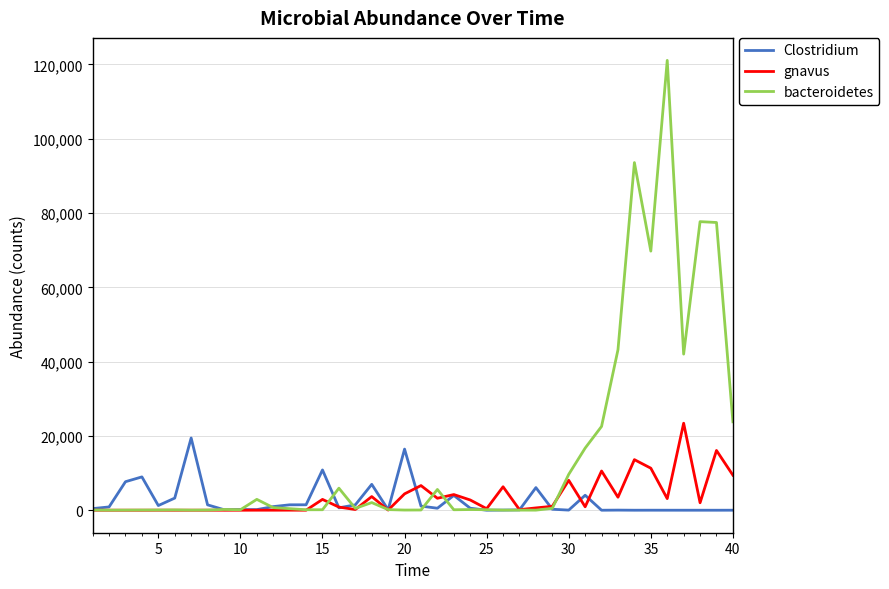

What is the highest value of the gnavus series?

23422